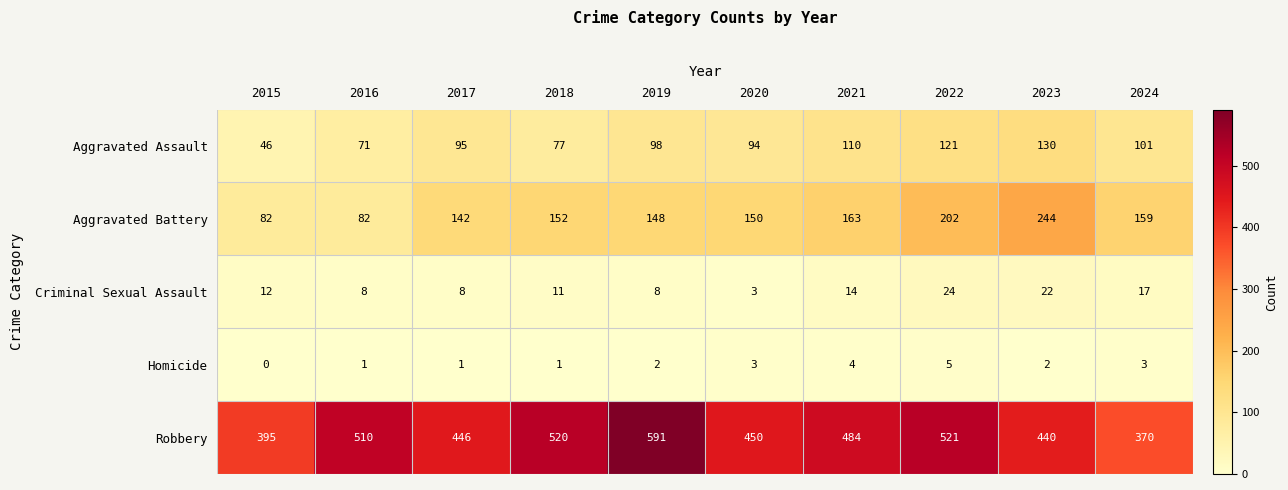

What is the sum of the Aggravated Battery values at 2017 and 2020?

292